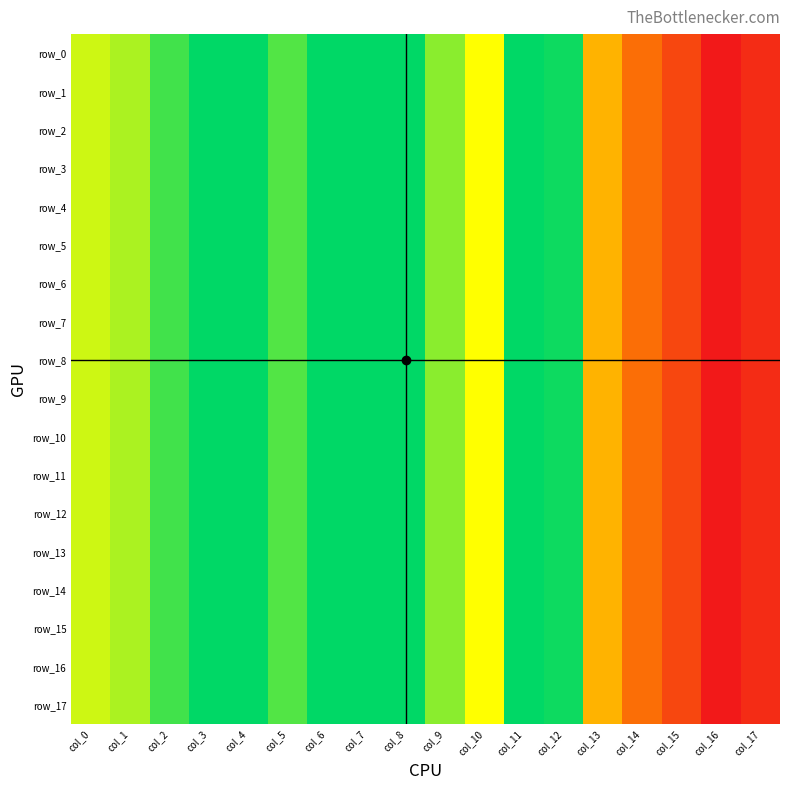

Reading right to left, transcribe all the data shown in this chart.

row_0: 0.0	0.0	0.0	0.0	0.0	0.1	0.1	0.1	0.1	0.1	0.1	0.1	0.1	0.1	0.1	0.1	0.1	0.1
row_1: 0.0	0.0	0.0	0.0	0.0	0.1	0.1	0.1	0.1	0.1	0.1	0.1	0.1	0.1	0.1	0.1	0.1	0.1
row_2: 0.0	0.0	0.0	0.0	0.0	0.1	0.1	0.1	0.1	0.1	0.1	0.1	0.1	0.1	0.1	0.1	0.1	0.1
row_3: 0.0	0.0	0.0	0.0	0.0	0.1	0.1	0.1	0.1	0.1	0.1	0.1	0.1	0.1	0.1	0.1	0.1	0.1
row_4: 0.0	0.0	0.0	0.0	0.0	0.1	0.1	0.1	0.1	0.1	0.1	0.1	0.1	0.1	0.1	0.1	0.1	0.1
row_5: 0.0	0.0	0.0	0.0	0.0	0.1	0.1	0.1	0.1	0.1	0.1	0.1	0.1	0.1	0.1	0.1	0.1	0.1
row_6: 0.0	0.0	0.0	0.0	0.0	0.1	0.1	0.1	0.1	0.1	0.1	0.1	0.1	0.1	0.1	0.1	0.1	0.1
row_7: 0.0	0.0	0.0	0.0	0.0	0.1	0.1	0.1	0.1	0.1	0.1	0.1	0.1	0.1	0.1	0.1	0.1	0.1
row_8: 0.0	0.0	0.0	0.0	0.0	0.1	0.1	0.1	0.1	0.1	0.1	0.1	0.1	0.1	0.1	0.1	0.1	0.1
row_9: 0.0	0.0	0.0	0.0	0.0	0.1	0.1	0.1	0.1	0.1	0.1	0.1	0.1	0.1	0.1	0.1	0.1	0.1
row_10: 0.0	0.0	0.0	0.0	0.0	0.1	0.1	0.1	0.1	0.1	0.1	0.1	0.1	0.1	0.1	0.1	0.1	0.1
row_11: 0.0	0.0	0.0	0.0	0.0	0.1	0.1	0.1	0.1	0.1	0.1	0.1	0.1	0.1	0.1	0.1	0.1	0.1
row_12: 0.0	0.0	0.0	0.0	0.0	0.1	0.1	0.1	0.1	0.1	0.1	0.1	0.1	0.1	0.1	0.1	0.1	0.1
row_13: 0.0	0.0	0.0	0.0	0.0	0.1	0.1	0.1	0.1	0.1	0.1	0.1	0.1	0.1	0.1	0.1	0.1	0.1
row_14: 0.0	0.0	0.0	0.0	0.0	0.1	0.1	0.1	0.1	0.1	0.1	0.1	0.1	0.1	0.1	0.1	0.1	0.1
row_15: 0.0	0.0	0.0	0.0	0.0	0.1	0.1	0.1	0.1	0.1	0.1	0.1	0.1	0.1	0.1	0.1	0.1	0.1
row_16: 0.0	0.0	0.0	0.0	0.0	0.1	0.1	0.1	0.1	0.1	0.1	0.1	0.1	0.1	0.1	0.1	0.1	0.1
row_17: 0.0	0.0	0.0	0.0	0.0	0.1	0.1	0.1	0.1	0.1	0.1	0.1	0.1	0.1	0.1	0.1	0.1	0.1